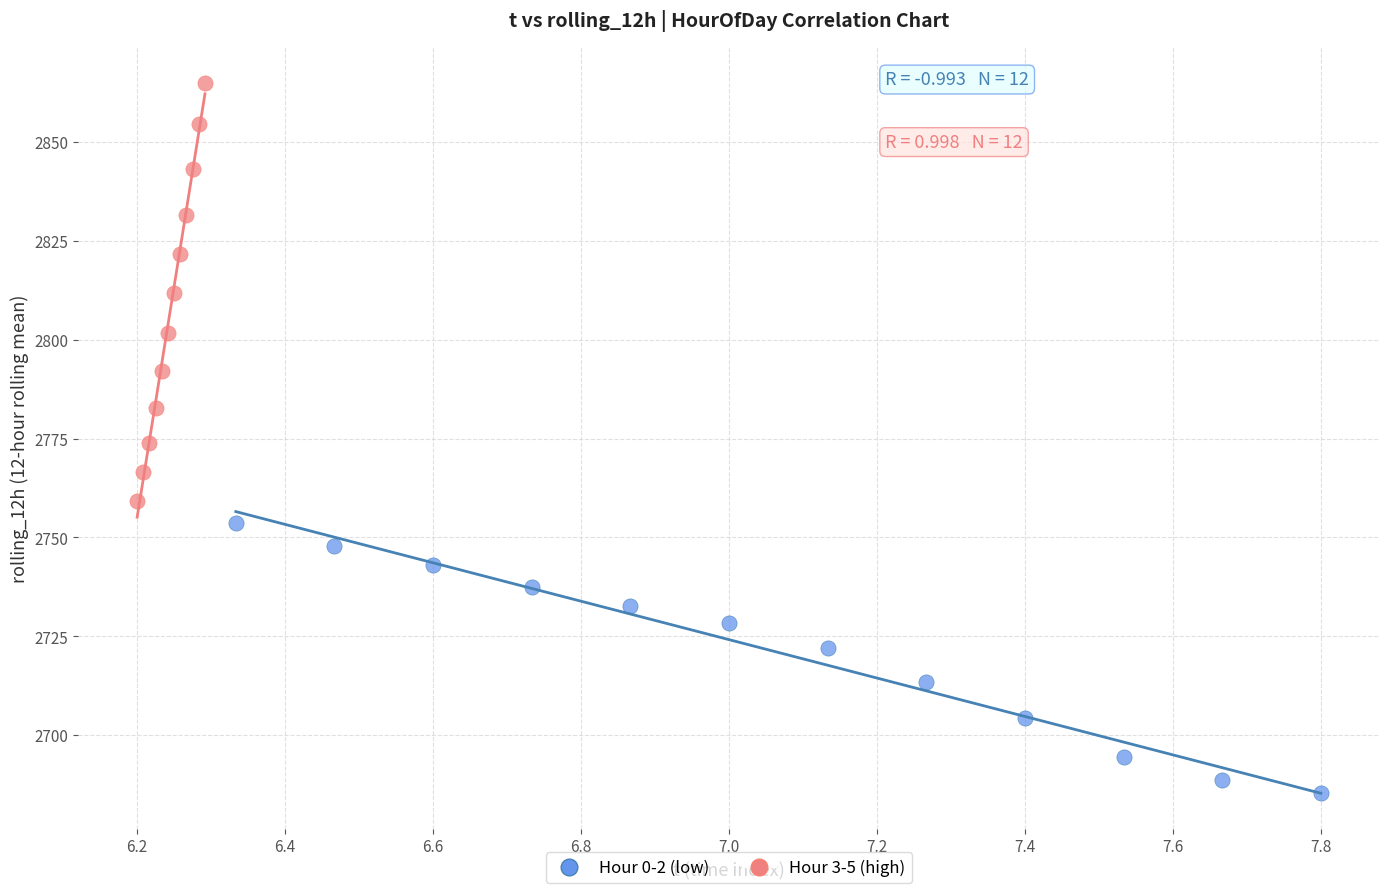

Which series reaches the minimum Y coordinate?

Hour 0-2 (low)